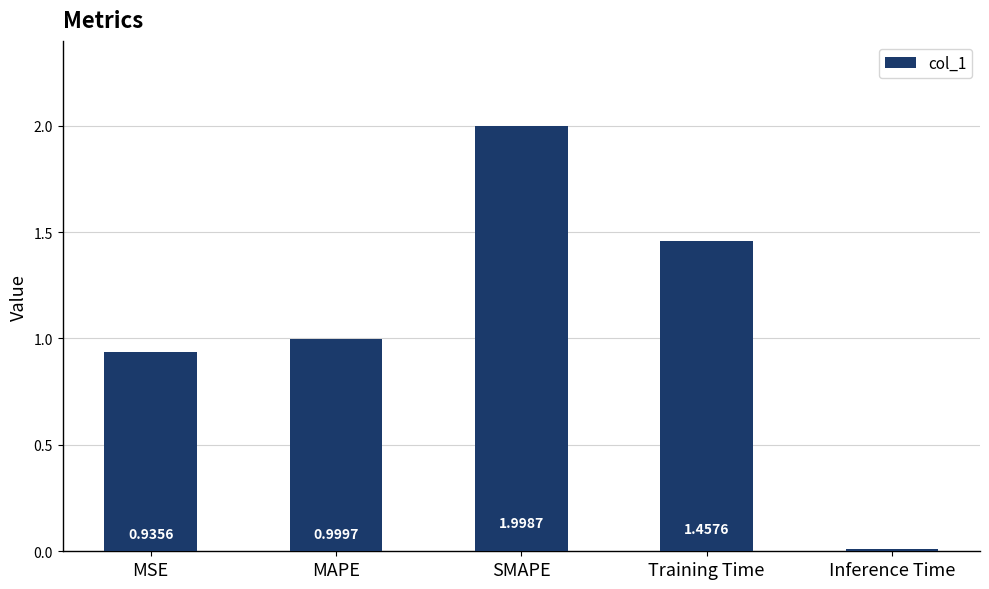

What is the label of the 4th bar from the right?

MAPE